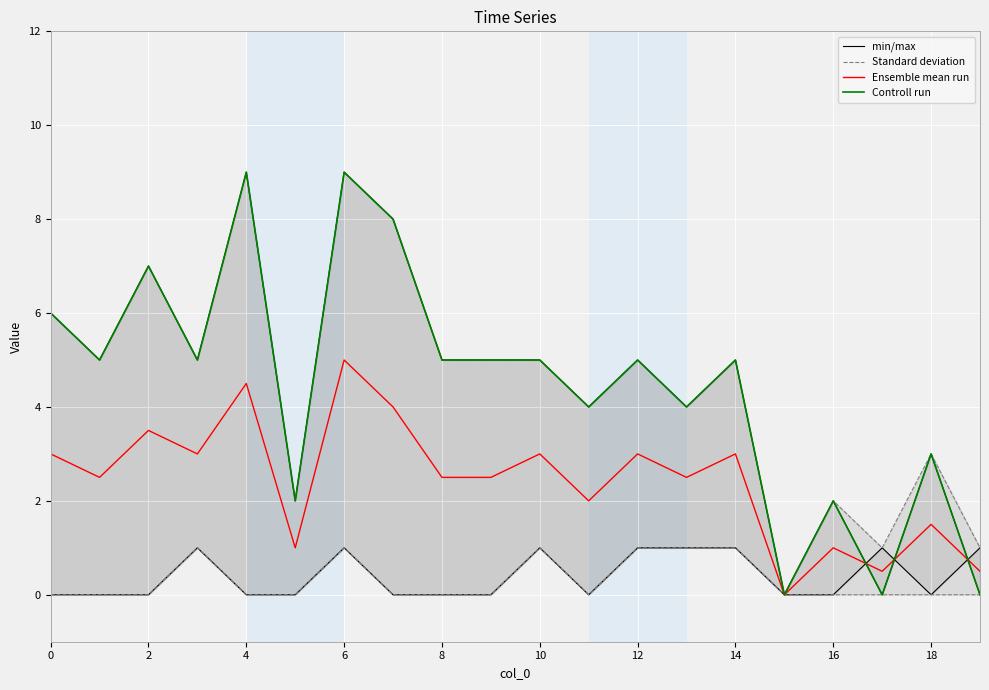

Reading left to right, transcribe all the data shown in this chart.

min/max: 0.0	0.0	0.0	1.0	0.0	0.0	1.0	0.0	0.0	0.0	1.0	0.0	1.0	1.0	1.0	0.0	0.0	1.0	0.0	1.0
Standard deviation: 0.0	0.0	0.0	1.0	0.0	0.0	1.0	0.0	0.0	0.0	1.0	0.0	1.0	1.0	1.0	0.0	0.0	0.0	0.0	0.0
Ensemble mean run: 3.0	2.5	3.5	3.0	4.5	1.0	5.0	4.0	2.5	2.5	3.0	2.0	3.0	2.5	3.0	0.0	1.0	0.5	1.5	0.5
Controll run: 6.0	5.0	7.0	5.0	9.0	2.0	9.0	8.0	5.0	5.0	5.0	4.0	5.0	4.0	5.0	0.0	2.0	0.0	3.0	0.0